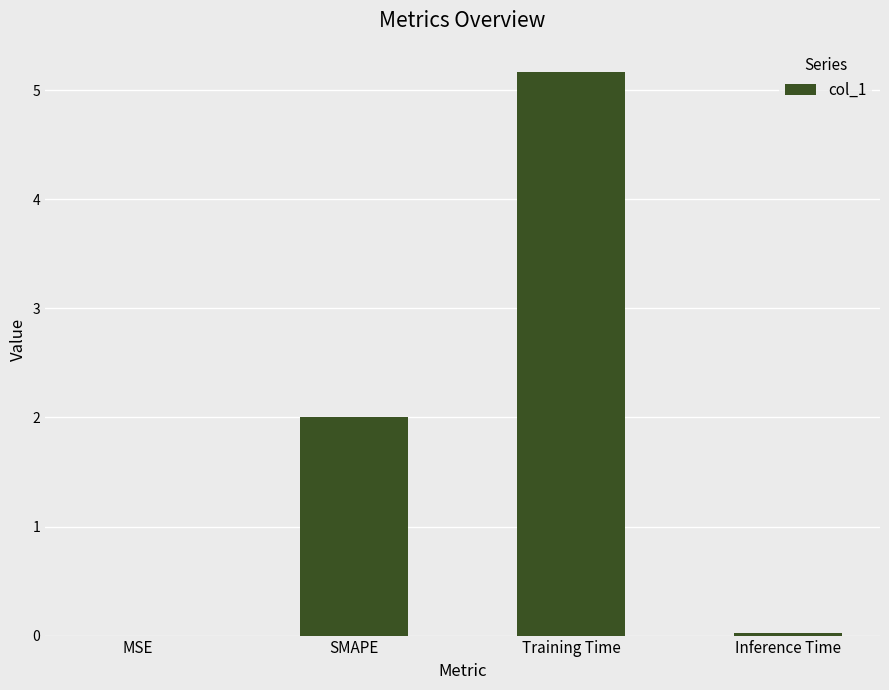

The chart shows a value of 3.4 at SMAPE. True or false?

False